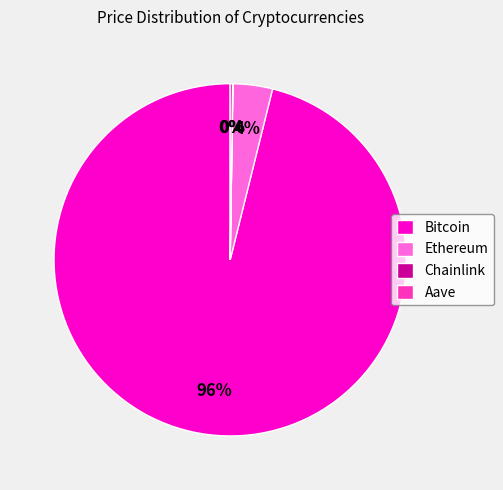

The Bitcoin slice represents 96% of the pie. True or false?

True